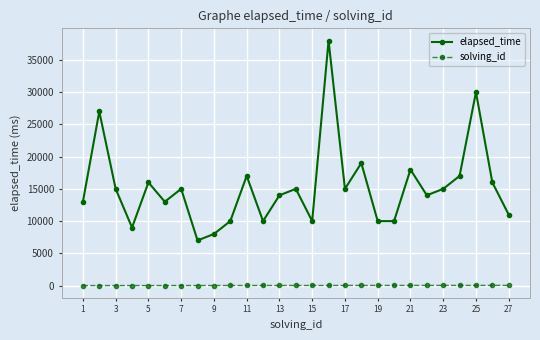

List the series in order of their peak value, lowest first.

solving_id, elapsed_time